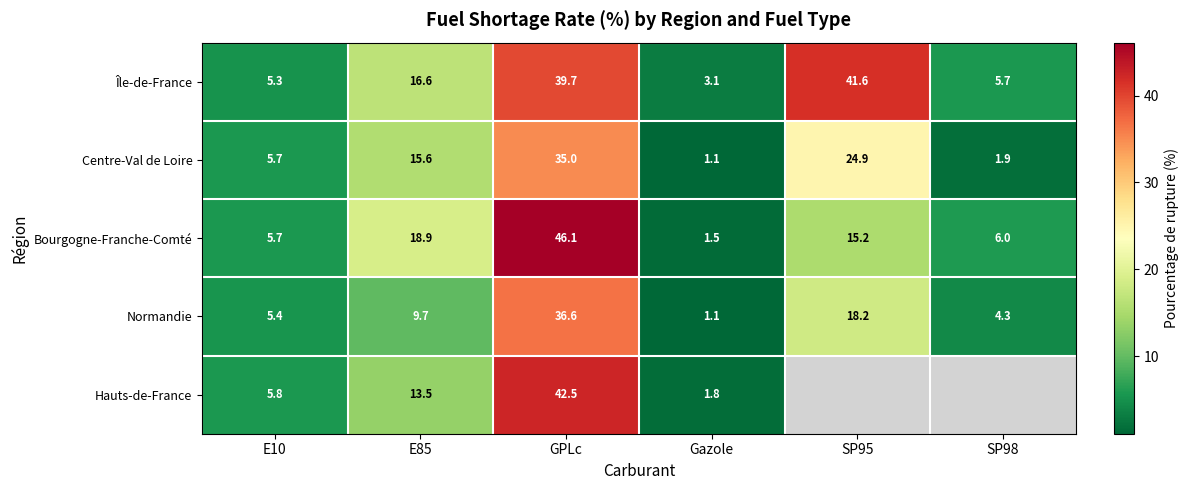

What is the difference between the second highest and second lowest values in the Normandie series?

13.9